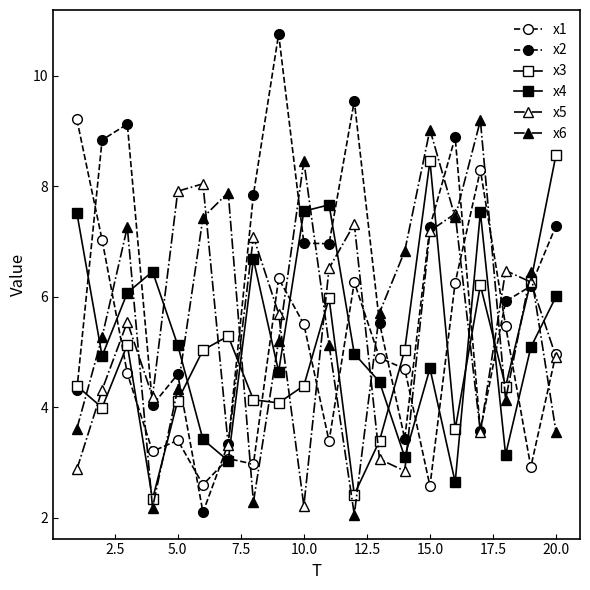

How many times do x1 and x5 cross each other?

8